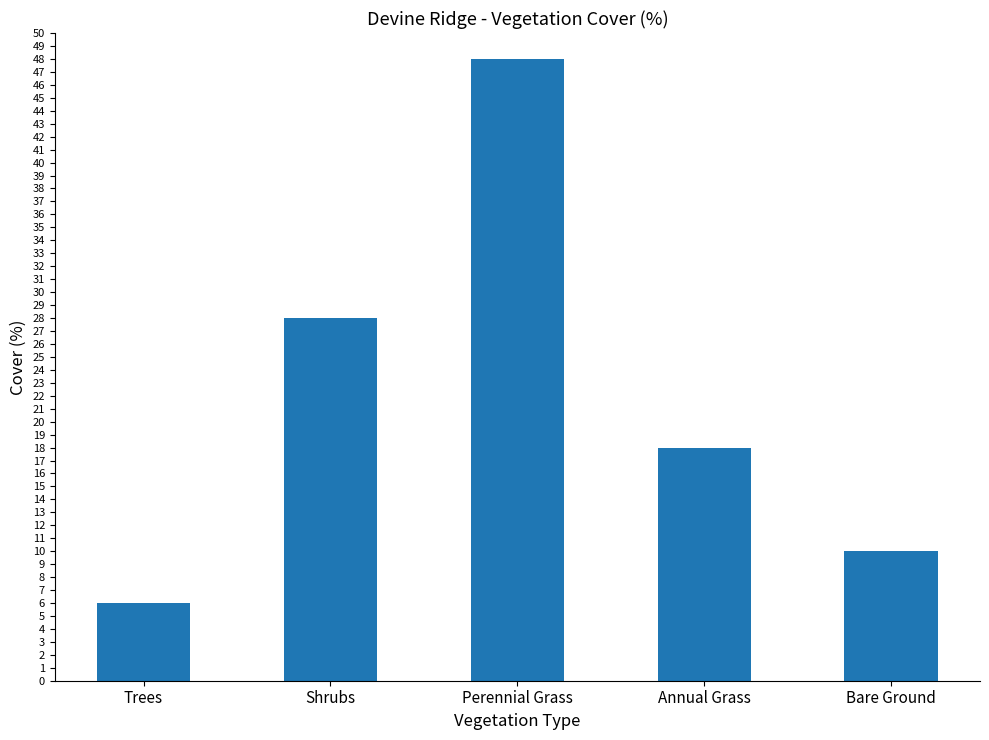

How many data points are less than 18?

2